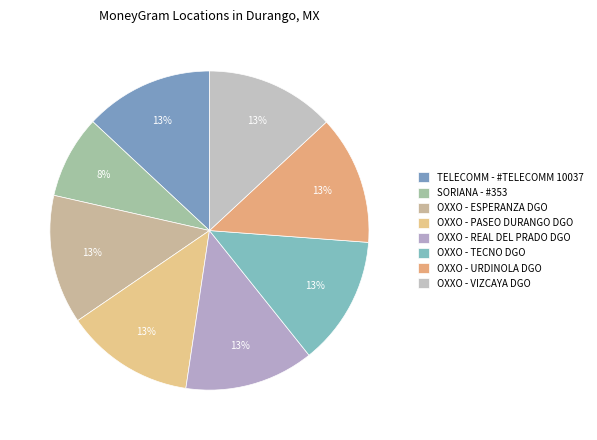

How many segments does this pie chart have?

8